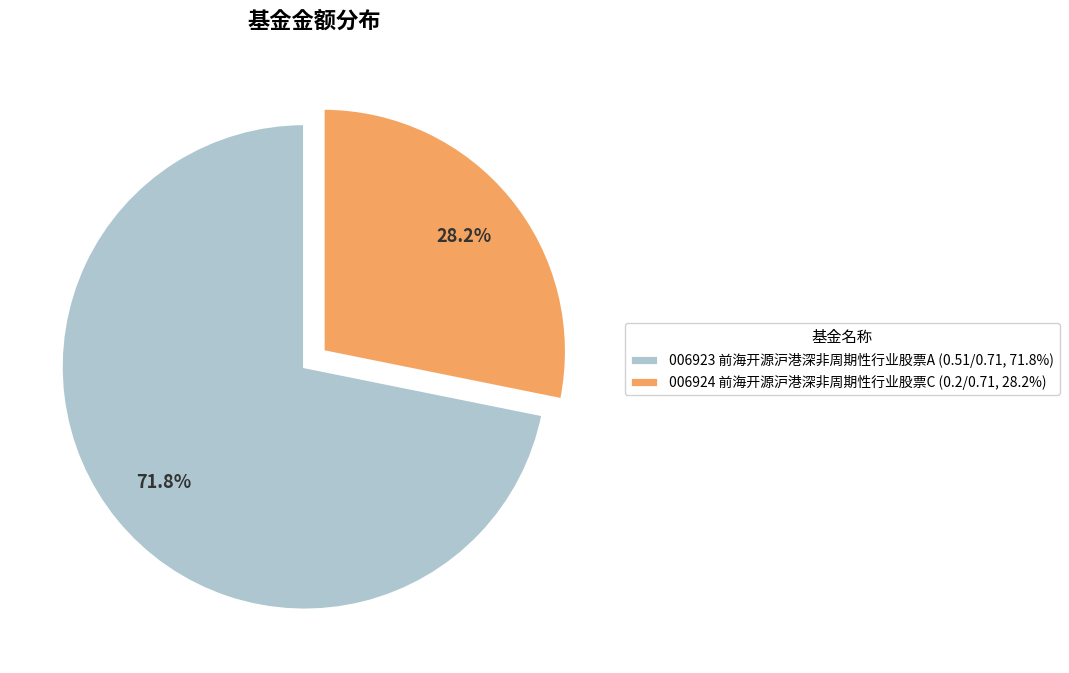

What is the smallest slice in the pie chart?

006924 前海开源沪港深非周期性行业股票C (0.2/0.71, 28.2%)